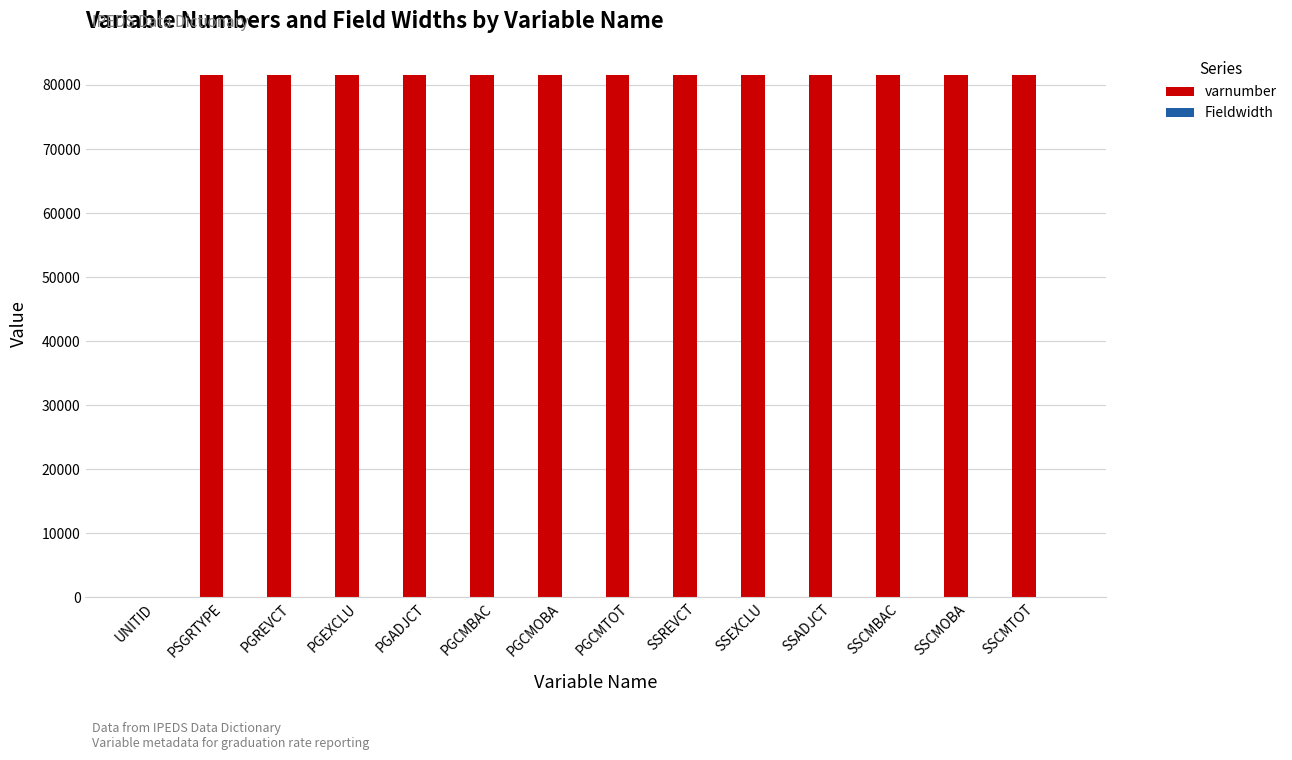

Is it true that varnumber equals 81516 at PGADJCT?

True